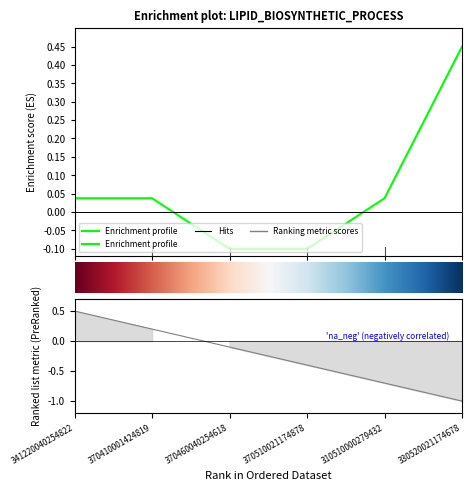

What position from the right is 310510000279432?

2